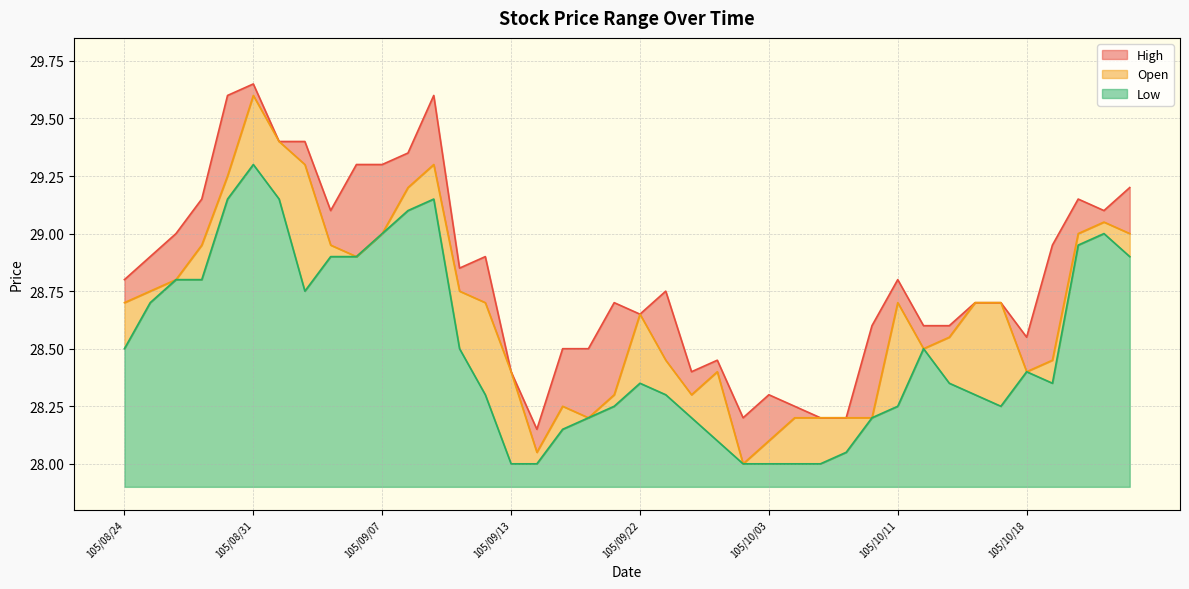

List the labels in order of High value, largest first.

105/08/31, 105/08/30, 105/09/09, 105/09/01, 105/09/02, 105/09/08, 105/09/06, 105/09/07, 105/10/24, 105/08/29, 105/10/20, 105/09/05, 105/10/21, 105/08/26, 105/10/19, 105/08/25, 105/09/12, 105/09/10, 105/08/24, 105/10/11, 105/09/23, 105/09/21, 105/10/14, 105/10/17, 105/09/22, 105/10/07, 105/10/12, 105/10/13, 105/10/18, 105/09/19, 105/09/20, 105/09/29, 105/09/13, 105/09/26, 105/10/03, 105/10/04, 105/09/30, 105/10/05, 105/10/06, 105/09/14